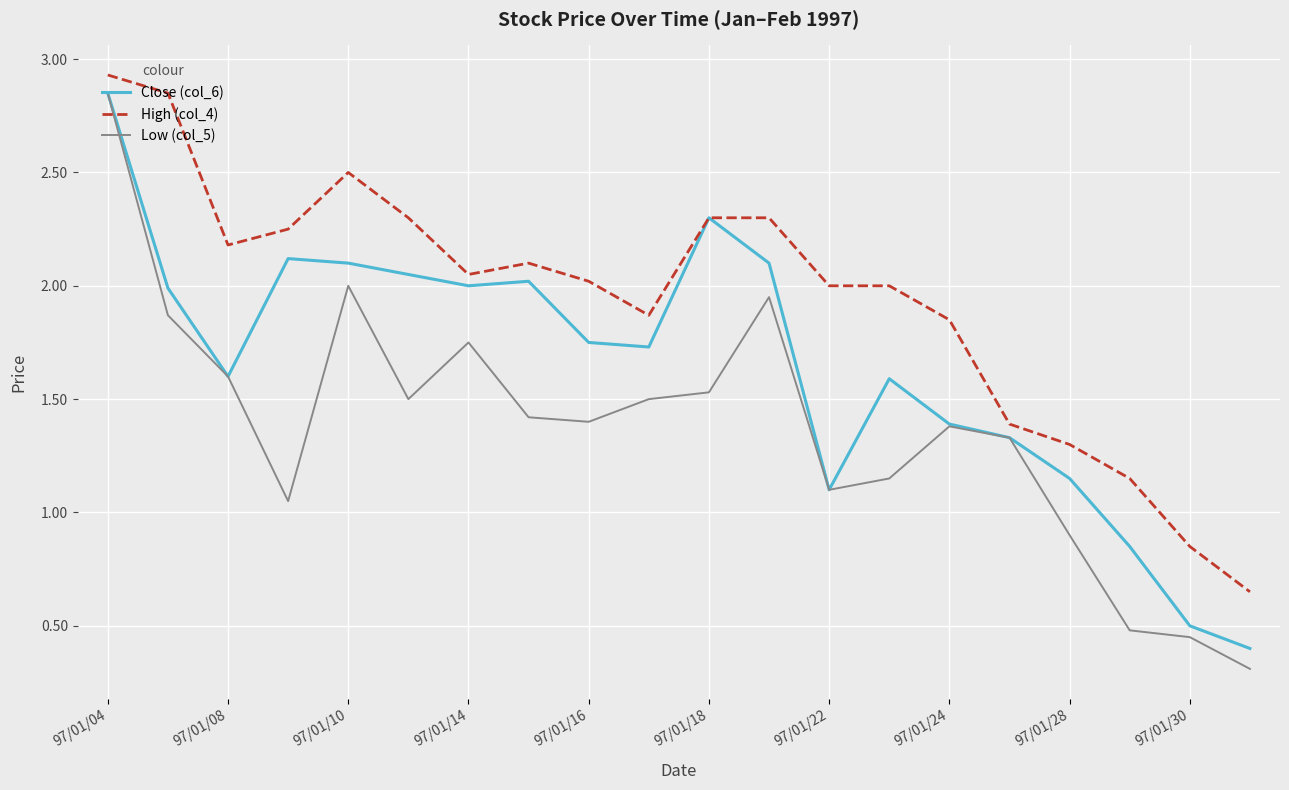

List the series in order of their overall mean, lowest first.

Low (col_5), Close (col_6), High (col_4)